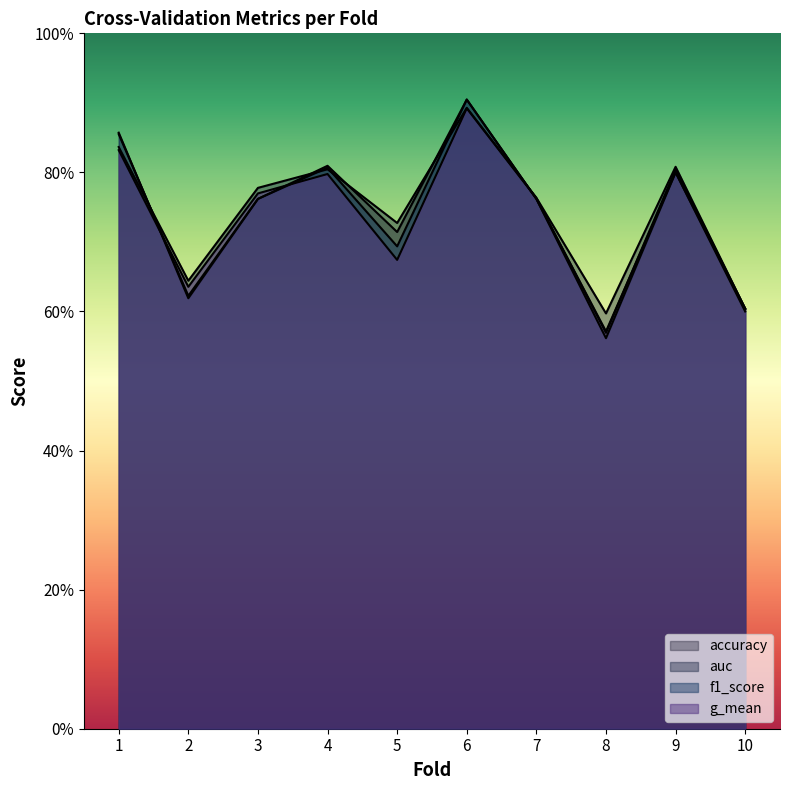

Where is auc nearest to the value 0?

8